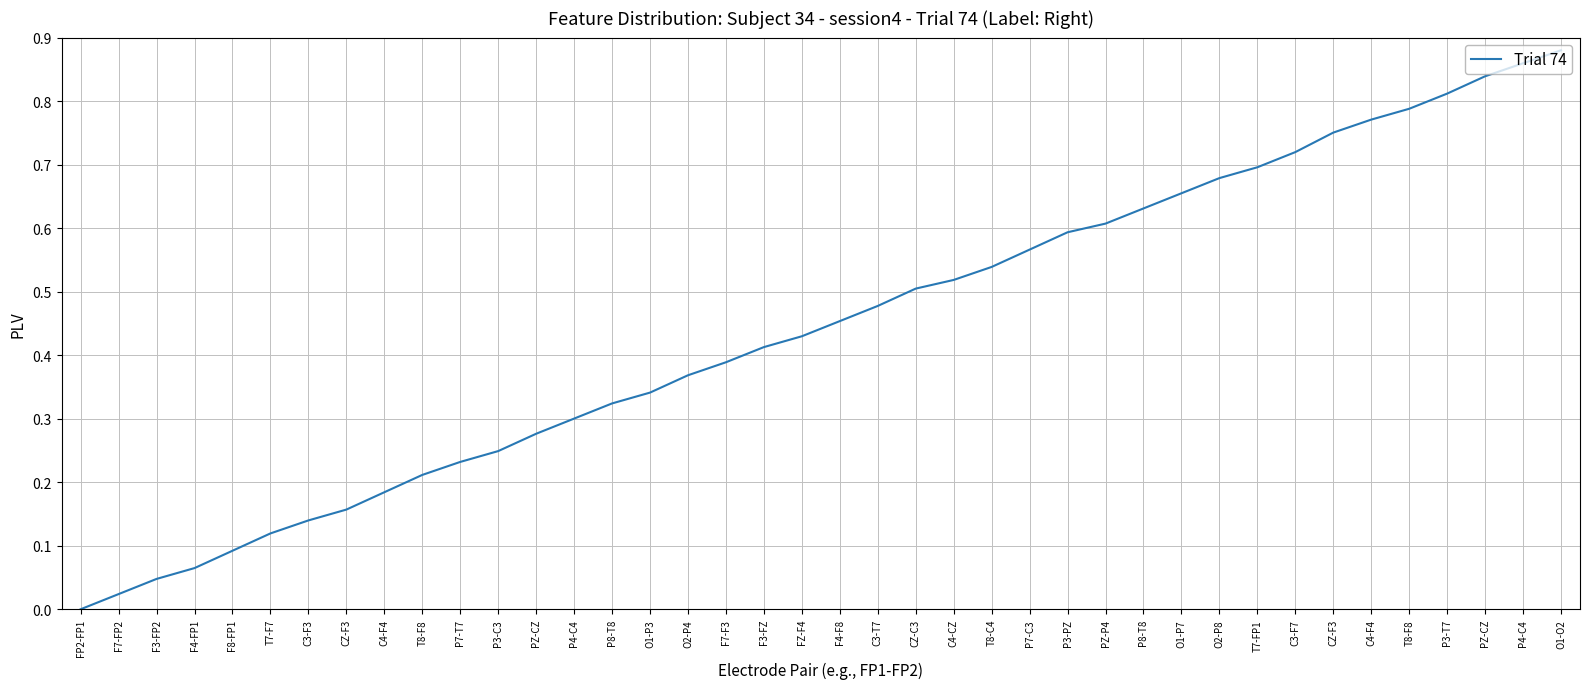

How many lines are shown in the chart?

1